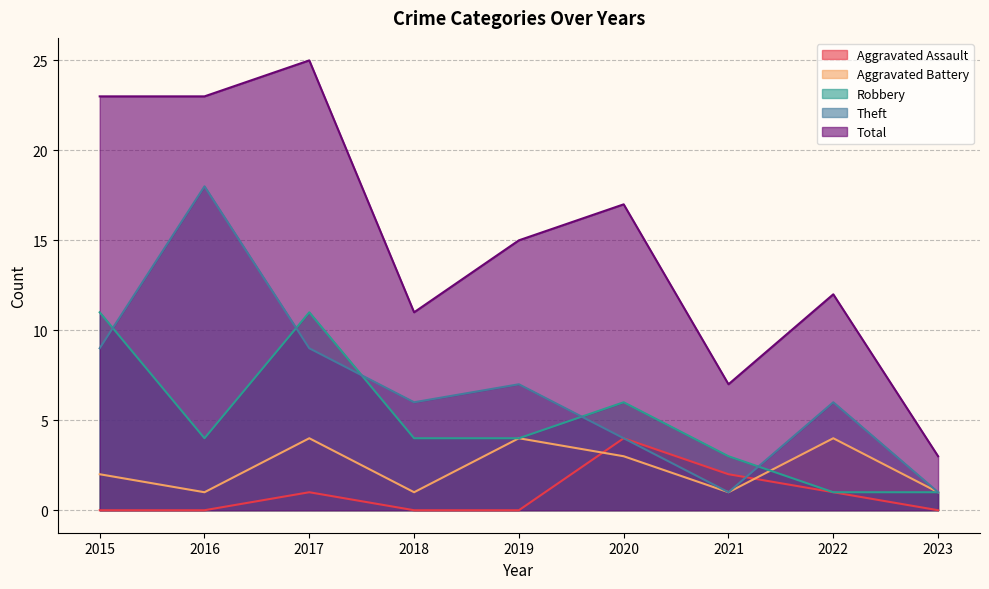

What value does the Aggravated Assault series have at 2020?

4